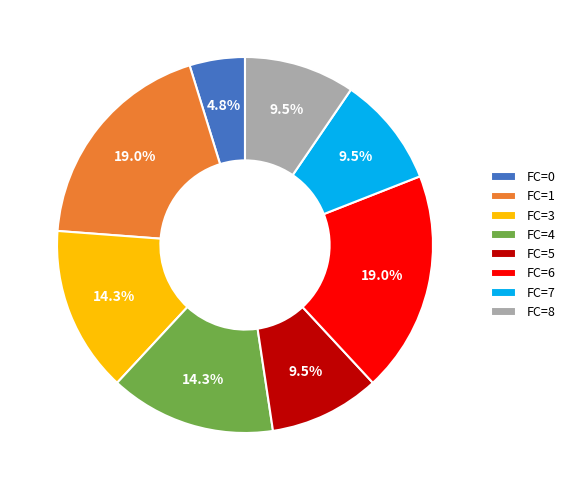

Is there any slice that represents more than half of the pie?

No